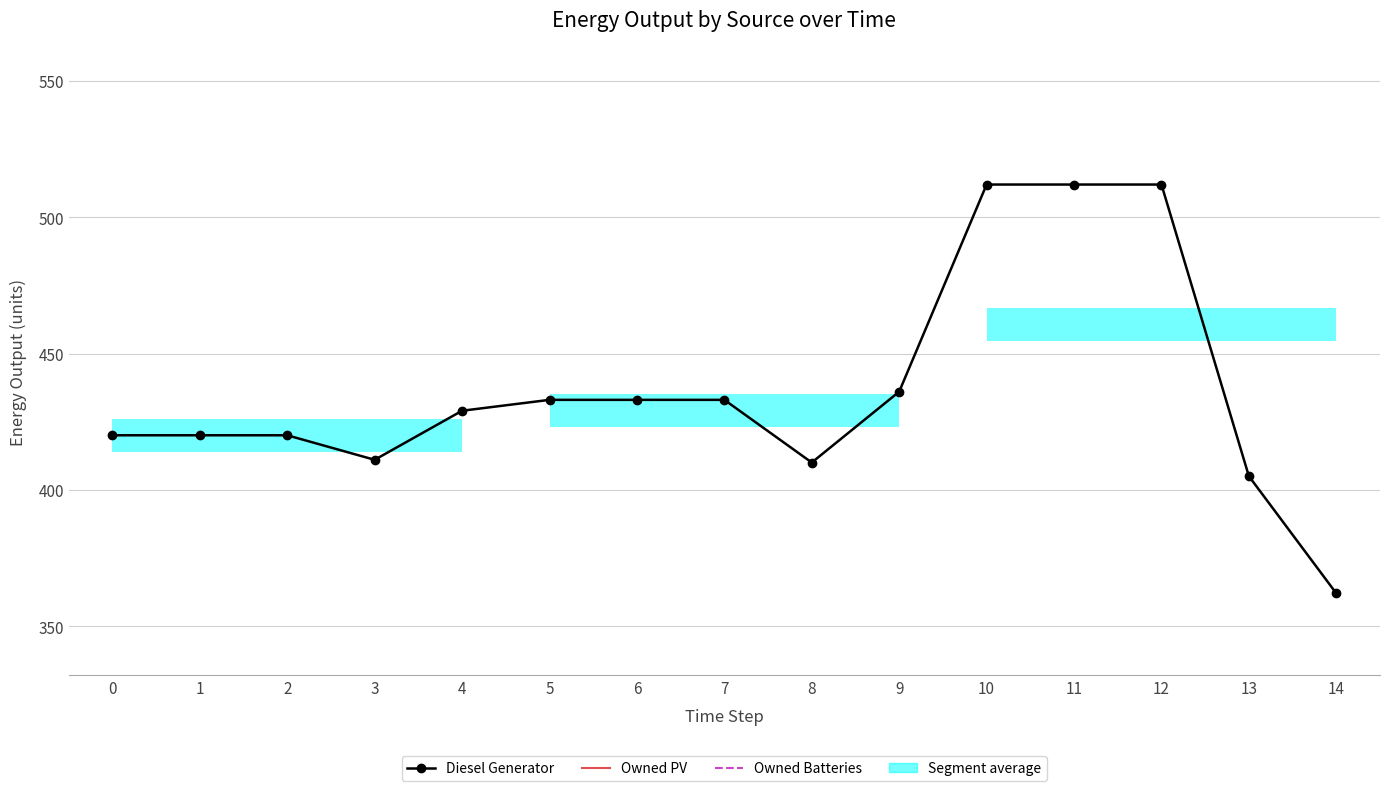

What is the maximum value for Diesel Generator?

512